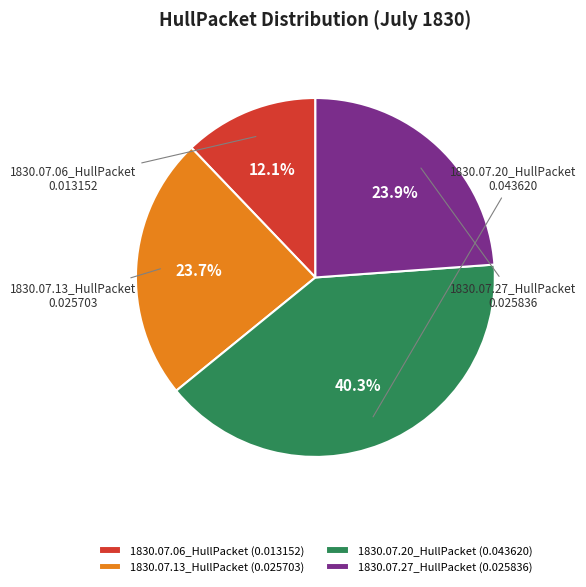

To the nearest percent, what is the difference between the 1830.07.13_HullPacket and 1830.07.06_HullPacket slice percentages?

12%